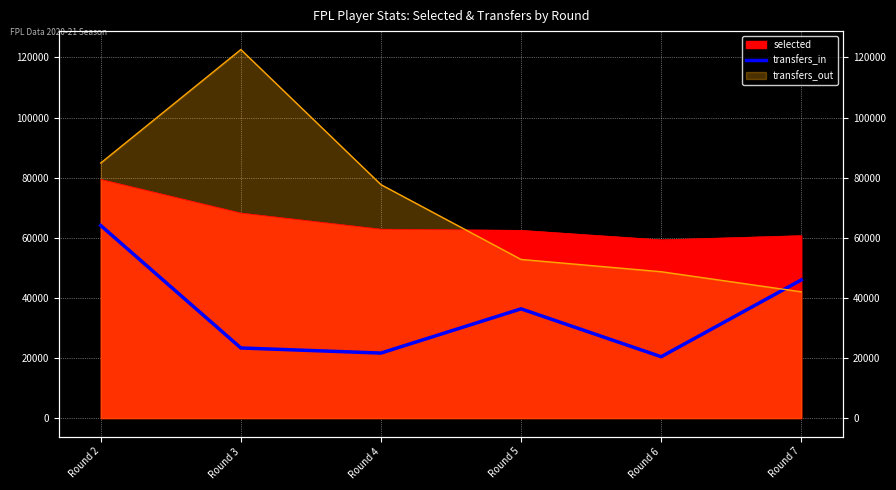

The chart shows a value of 36344 at Round 5. True or false?

True